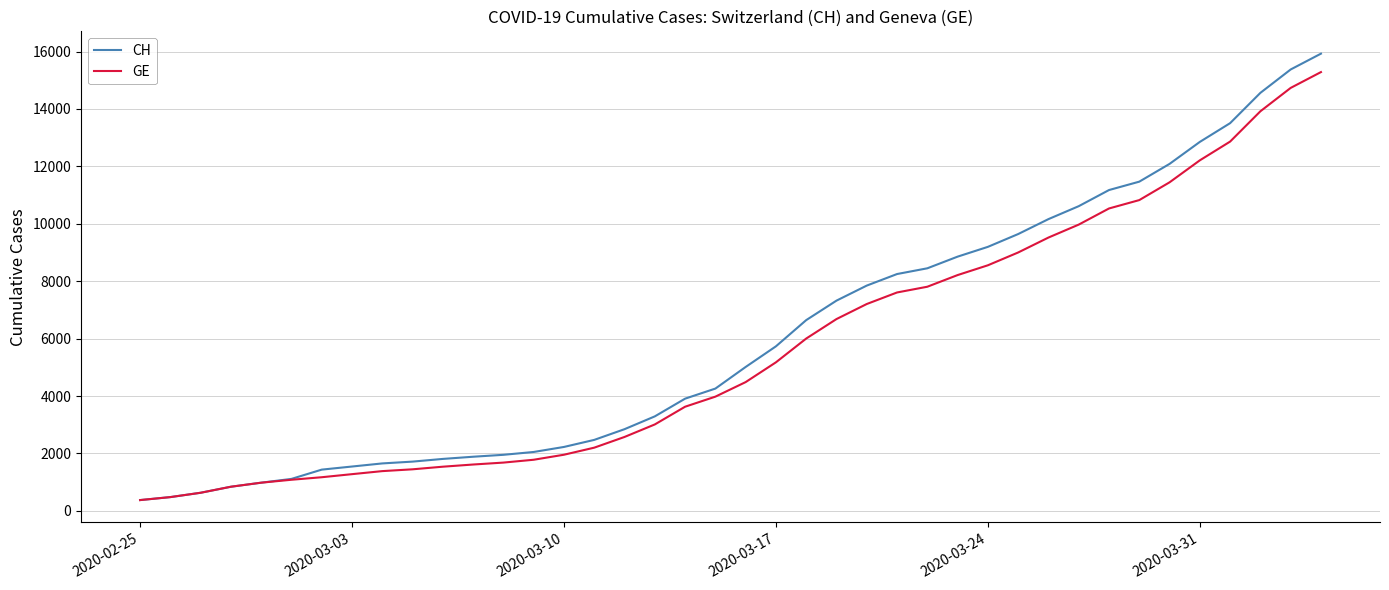

Which series has the widest spread of values?

CH